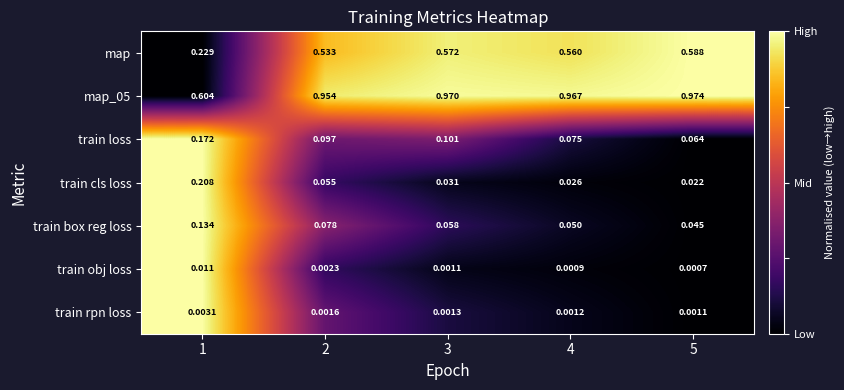

Is the value of train loss at 4 greater than the value of train cls loss at 4?

Yes